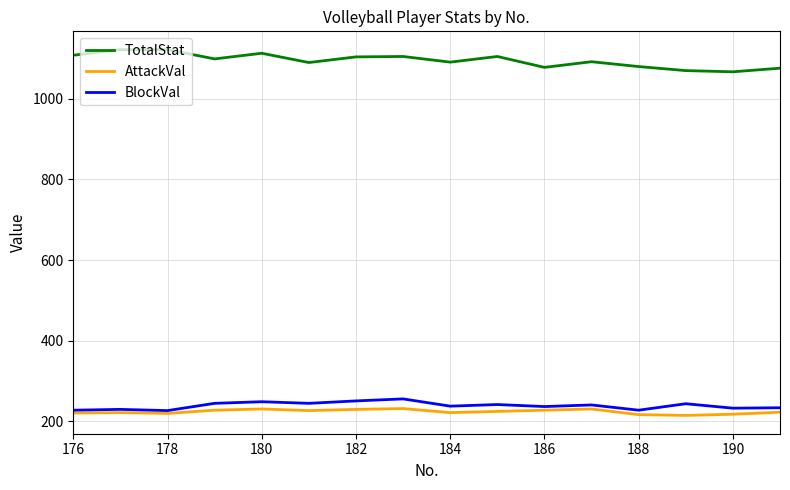

True or false: BlockVal and TotalStat intersect in this chart.

False